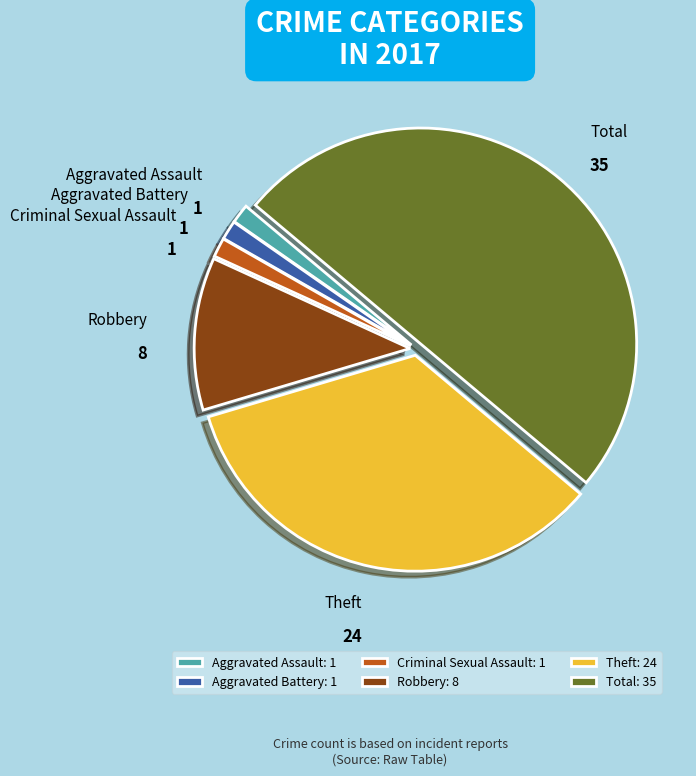

Between Aggravated Battery and Theft, which is larger?

Theft